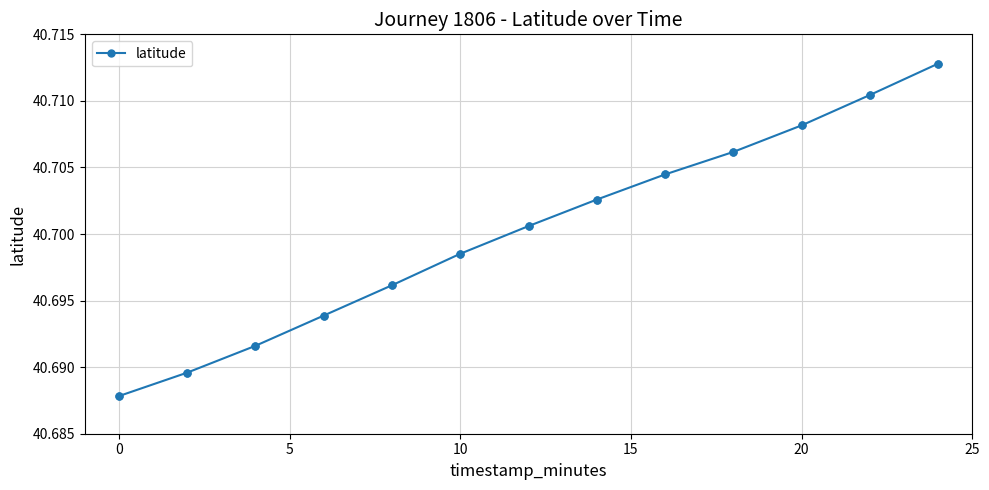

How many values are between 40 and 41?

13